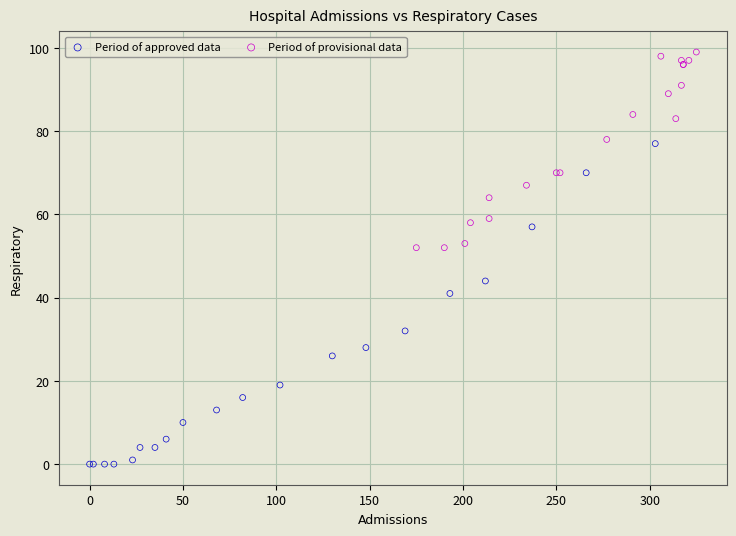

Which series has the largest Y range (max minus min)?

Period of approved data